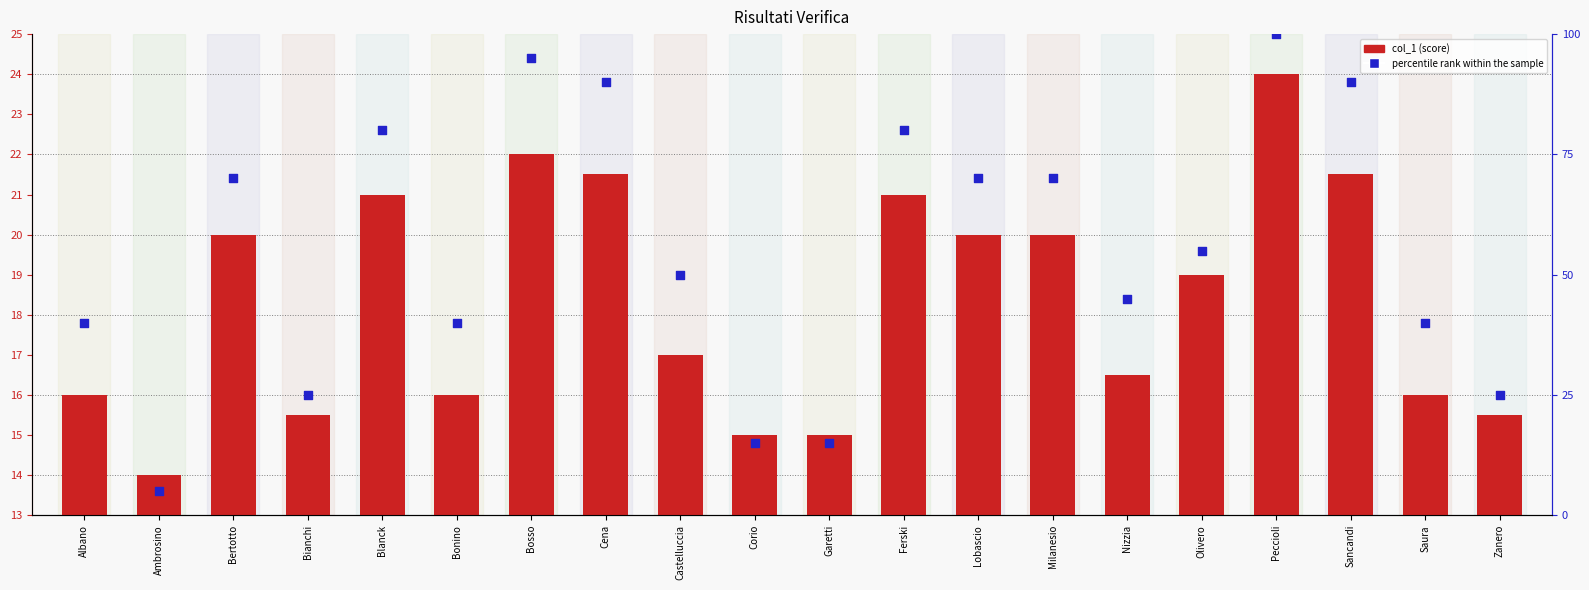

What is the total value across all series at Castelluccia?

67.0